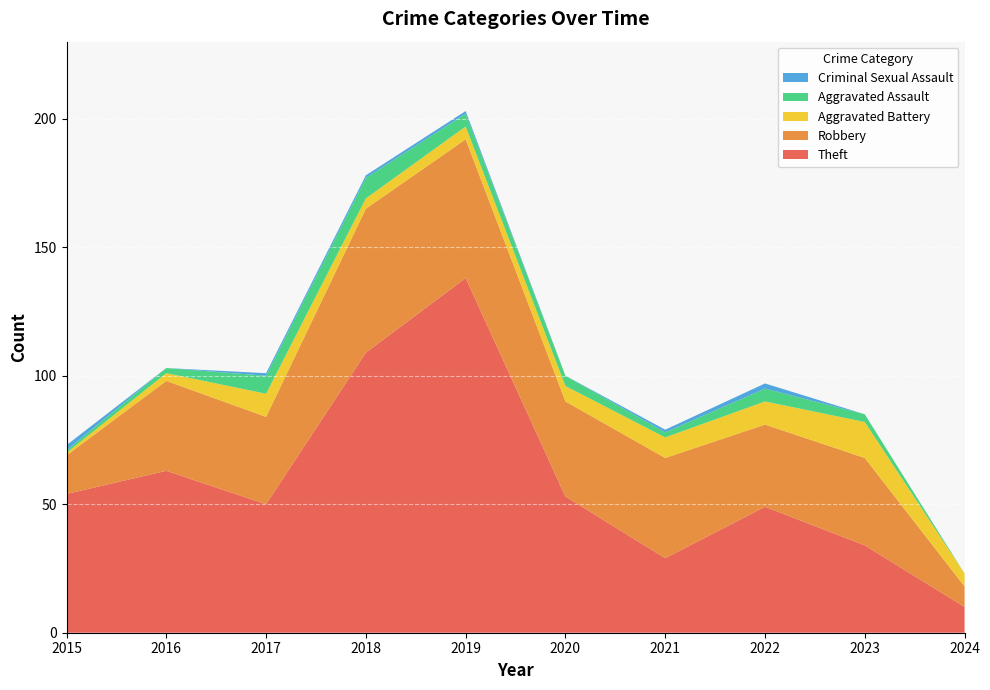

Reading left to right, transcribe all the data shown in this chart.

Theft: 2015=54	2016=63	2017=50	2018=109	2019=138	2020=53	2021=29	2022=49	2023=34	2024=10
Robbery: 2015=15	2016=35	2017=34	2018=56	2019=54	2020=37	2021=39	2022=32	2023=34	2024=8
Aggravated Battery: 2015=1	2016=3	2017=9	2018=4	2019=5	2020=6	2021=8	2022=9	2023=14	2024=5
Aggravated Assault: 2015=1	2016=2	2017=7	2018=8	2019=5	2020=4	2021=2	2022=5	2023=3	2024=0
Criminal Sexual Assault: 2015=2	2016=0	2017=1	2018=1	2019=1	2020=0	2021=1	2022=2	2023=0	2024=0